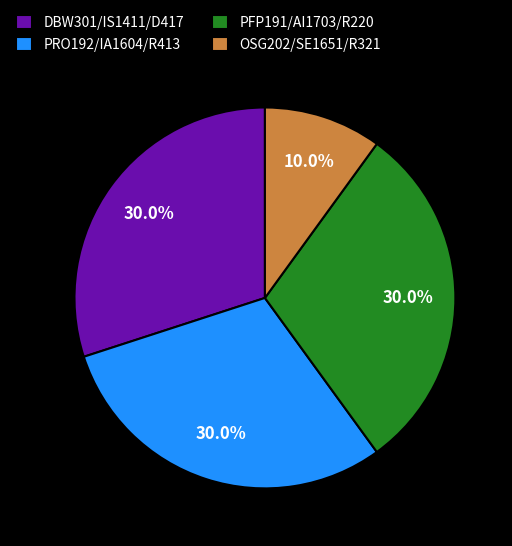

Count the number of slices in the pie.

4